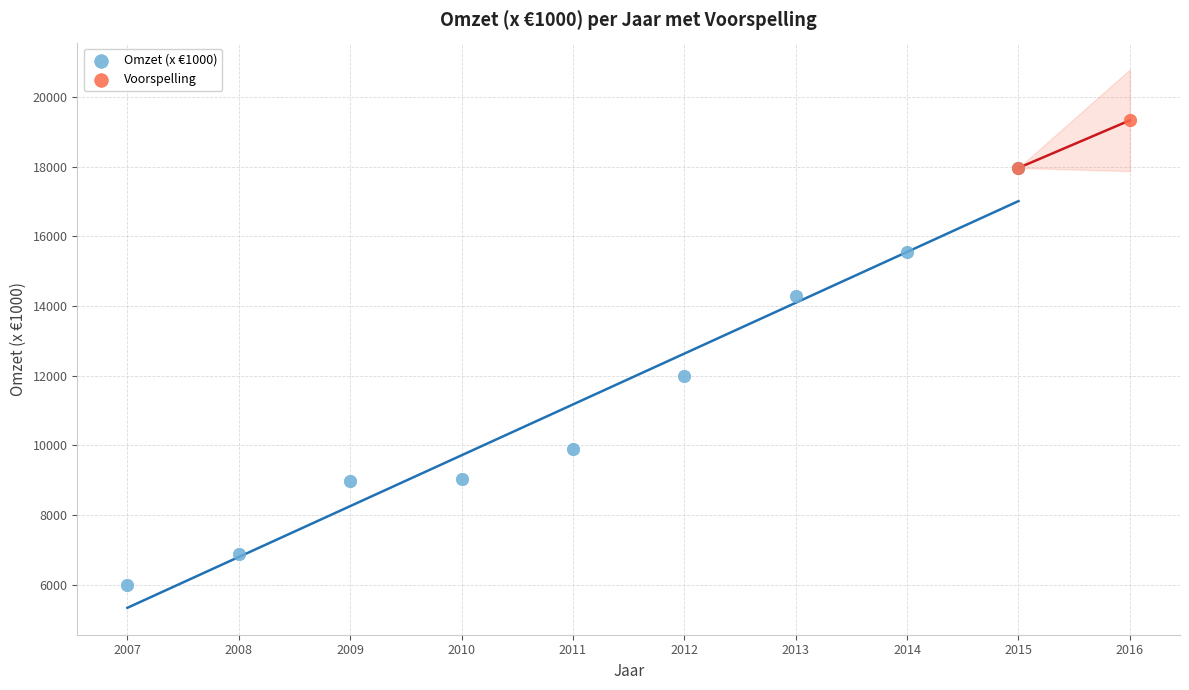

What are all the series names shown in the legend?

Omzet (x €1000), Voorspelling